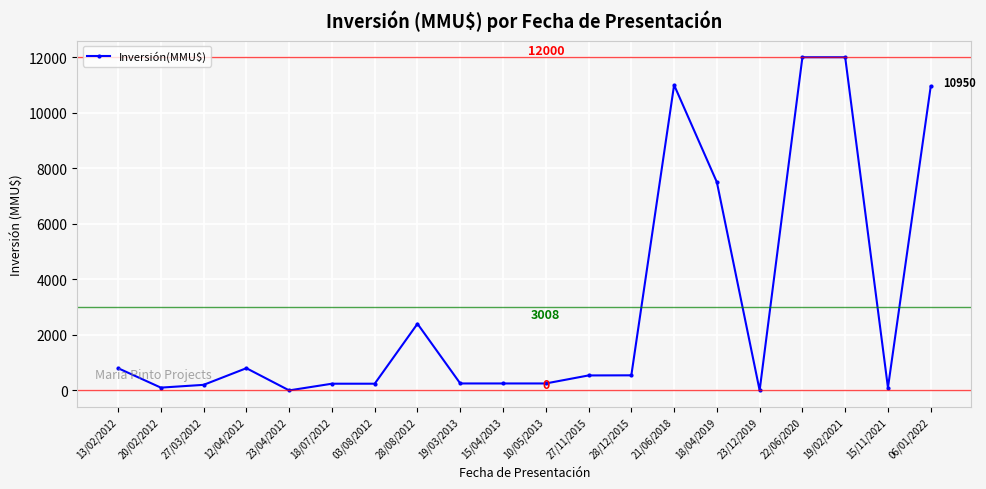

Read the value at 10/05/2013, to the nearest 10.

250